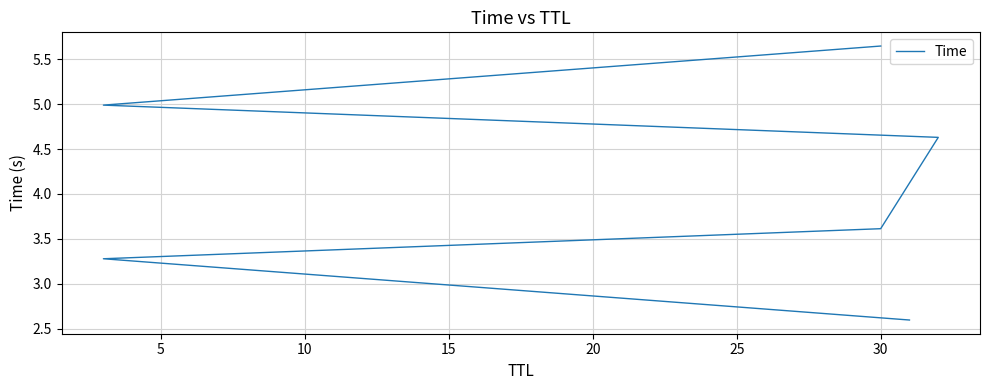

Reading right to left, what are all the values shown in this chart?

5.6	5.0	4.6	3.6	3.3	2.6